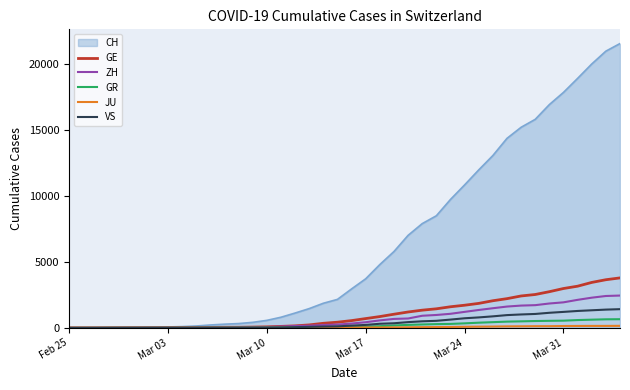

What is the maximum value shown in the chart?

21554